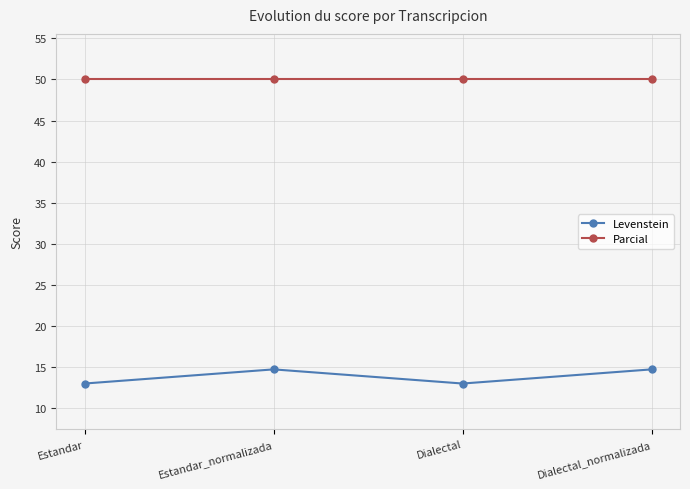

Where does the Levenstein series first go above 14?

Estandar_normalizada